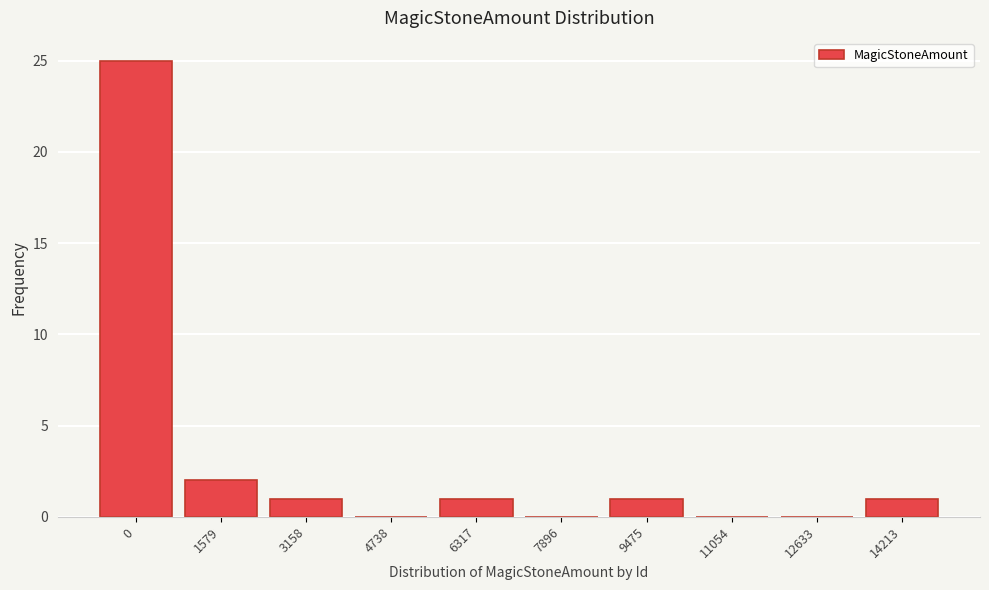

Reading left to right, extract all data points from this chart.

0=25	1579=2	3158=1	4738=0	6317=1	7896=0	9475=1	11054=0	12633=0	14213=1